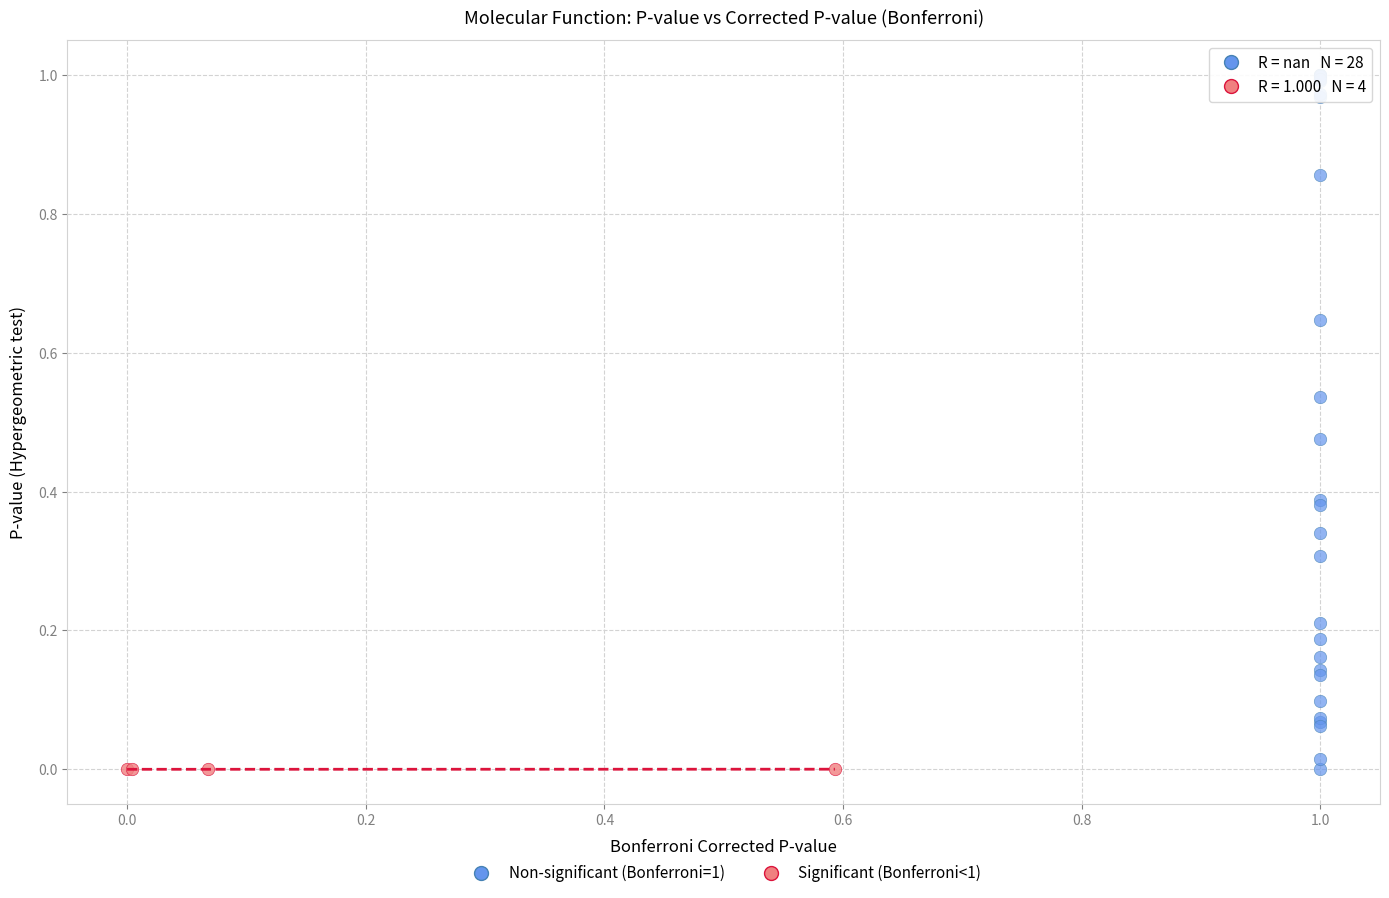

Which series has the widest spread of Y values?

Non-significant (Bonferroni=1)